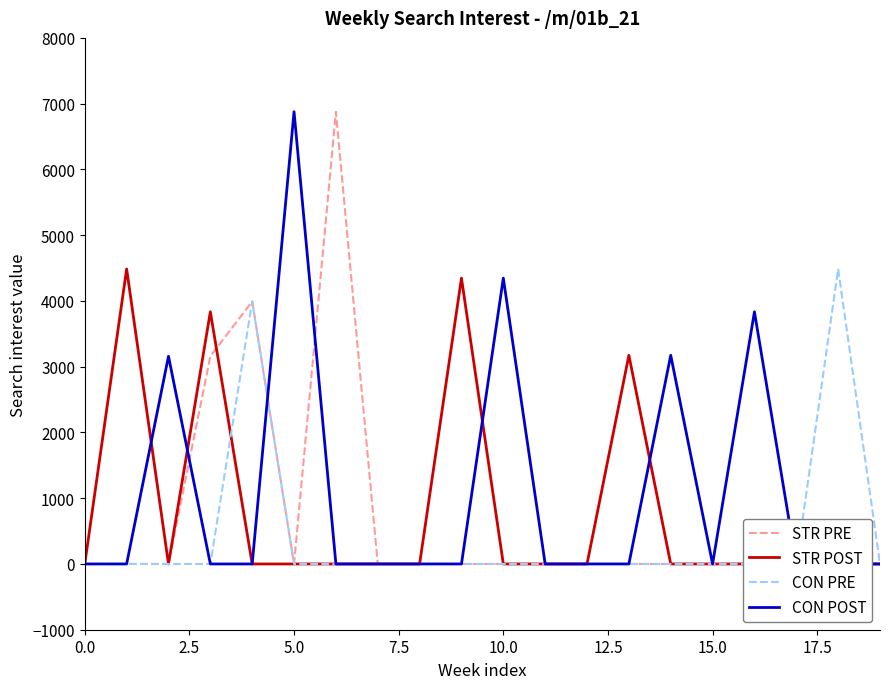

What is the maximum value shown in the chart?

6877.2